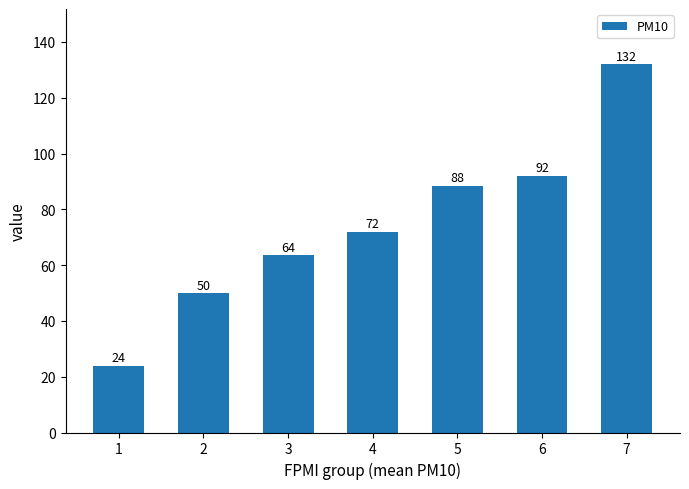

What is the change in value from 2 to 3?

+13.5